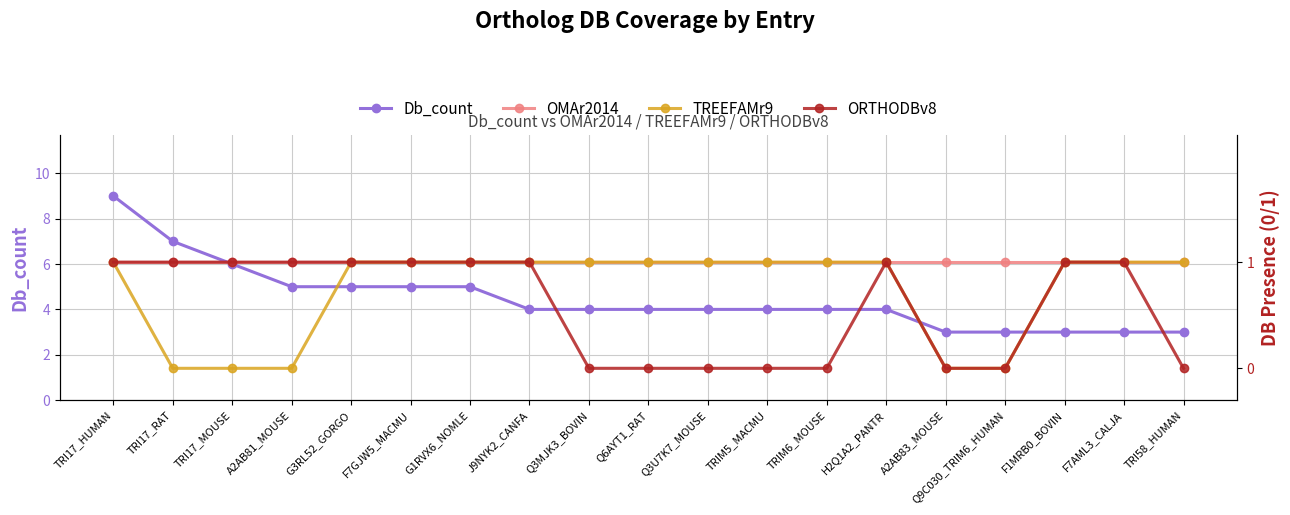

What is the total value across all series at TRIM6_MOUSE?

6